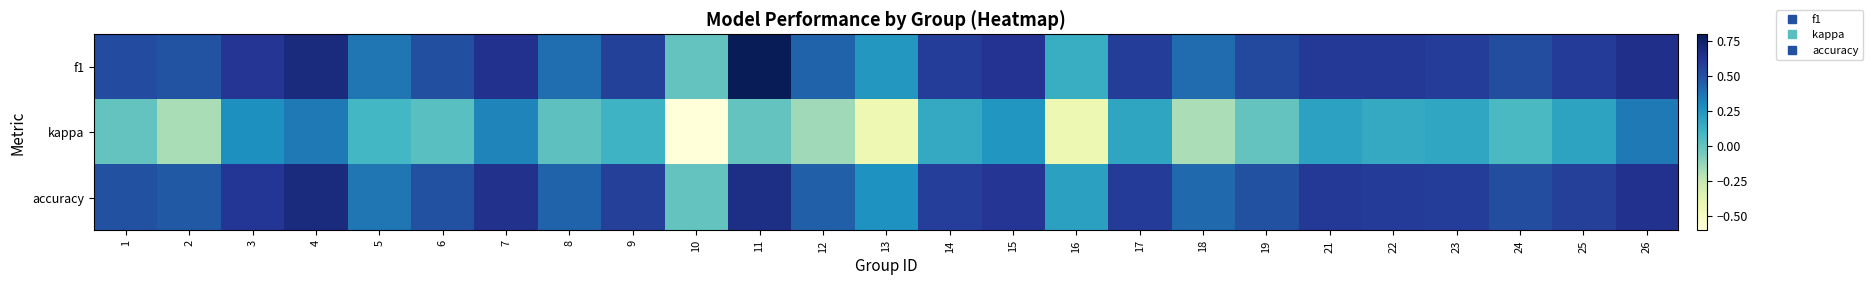

How many series are shown in this chart?

3